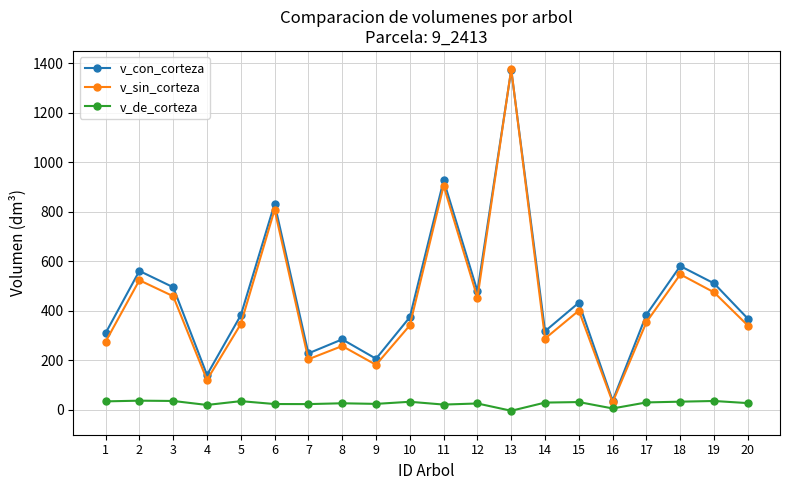

True or false: v_de_corteza and v_con_corteza intersect in this chart.

False